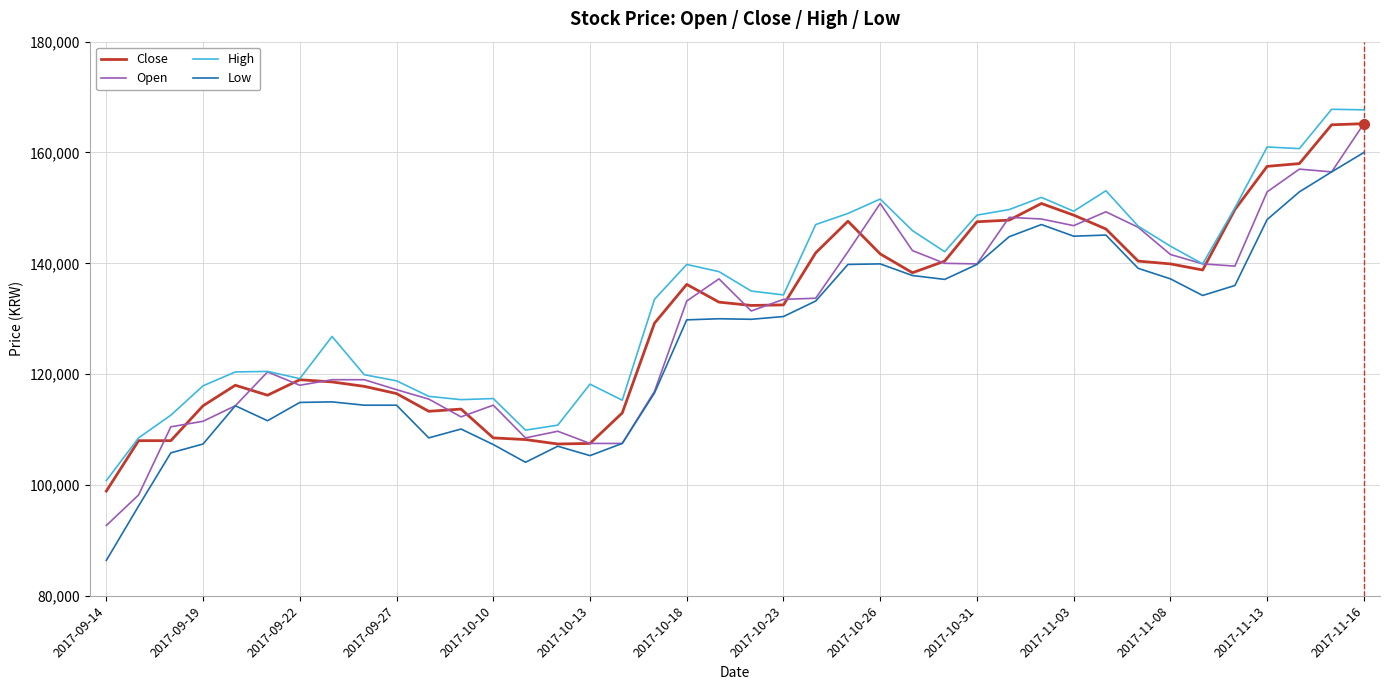

Which series has the widest spread of values?

Low